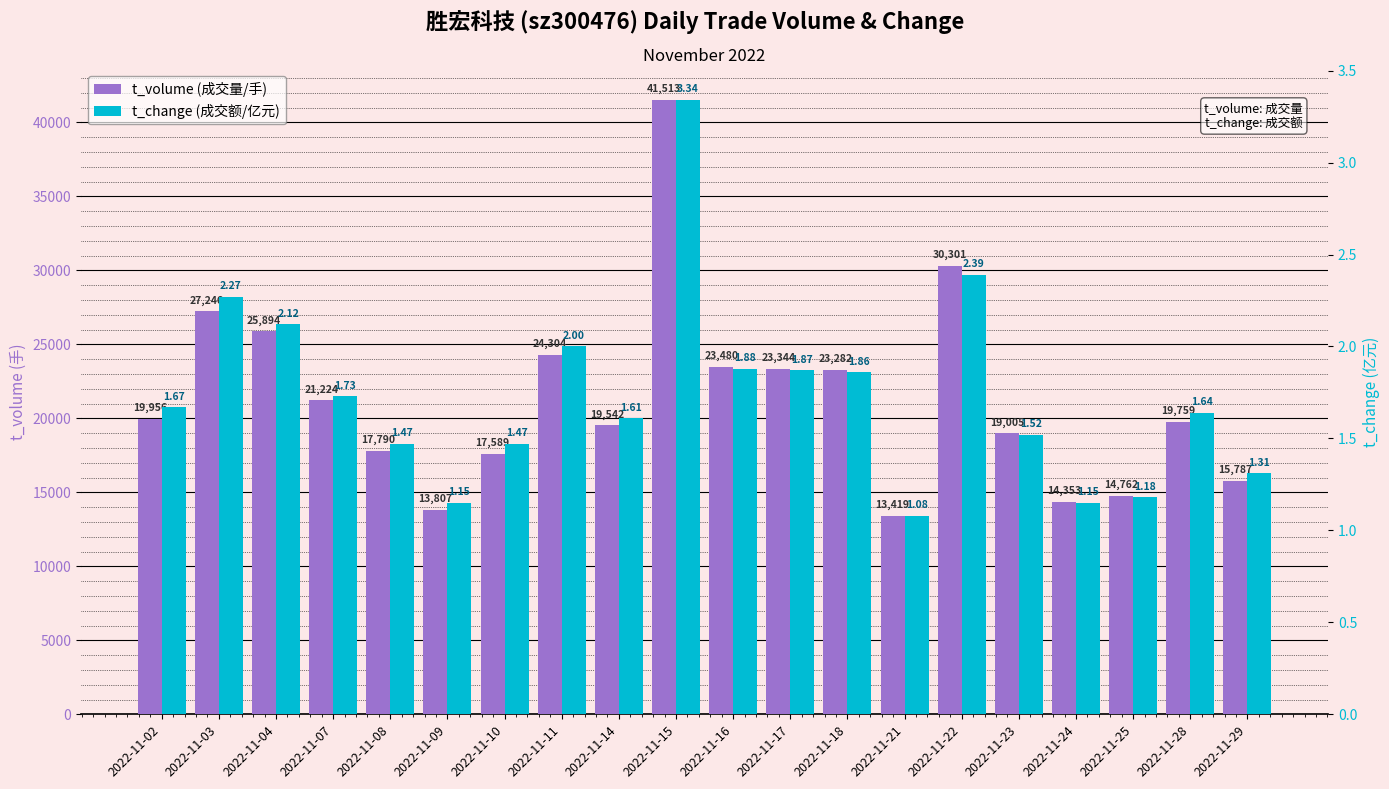

Which series changed the most between 2022-11-04 and 2022-11-25?

t_volume